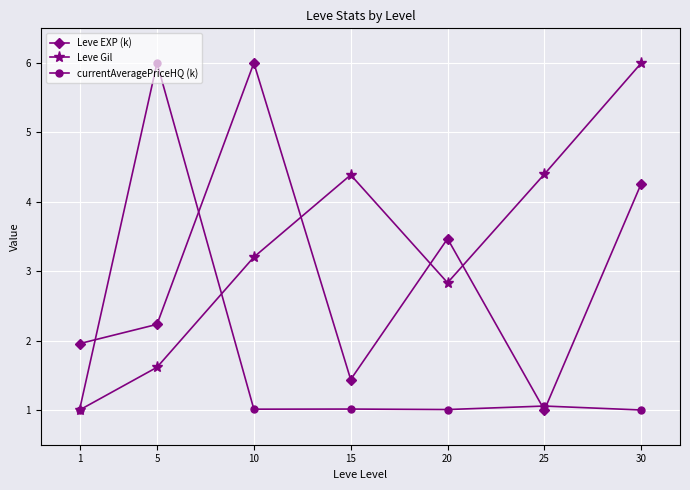

What are all the series names shown in the legend?

Leve EXP (k), Leve Gil, currentAveragePriceHQ (k)